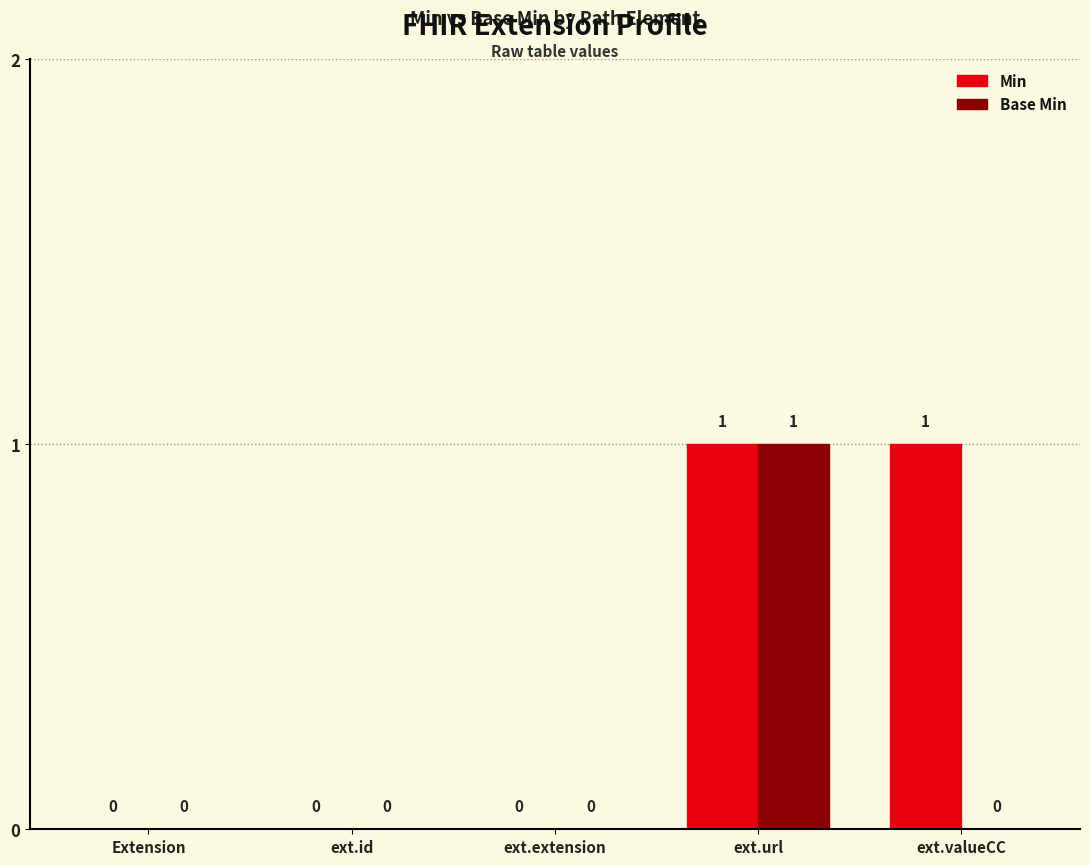

Between ext.url and ext.valueCC, which series saw the biggest shift?

Base Min